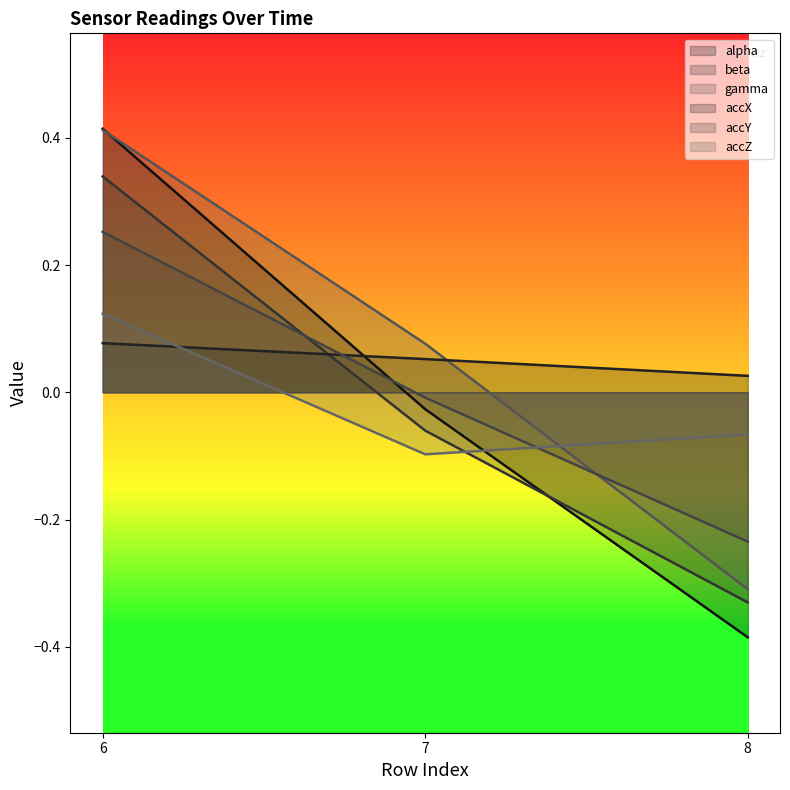

What is the sum of all gamma values?

0.2